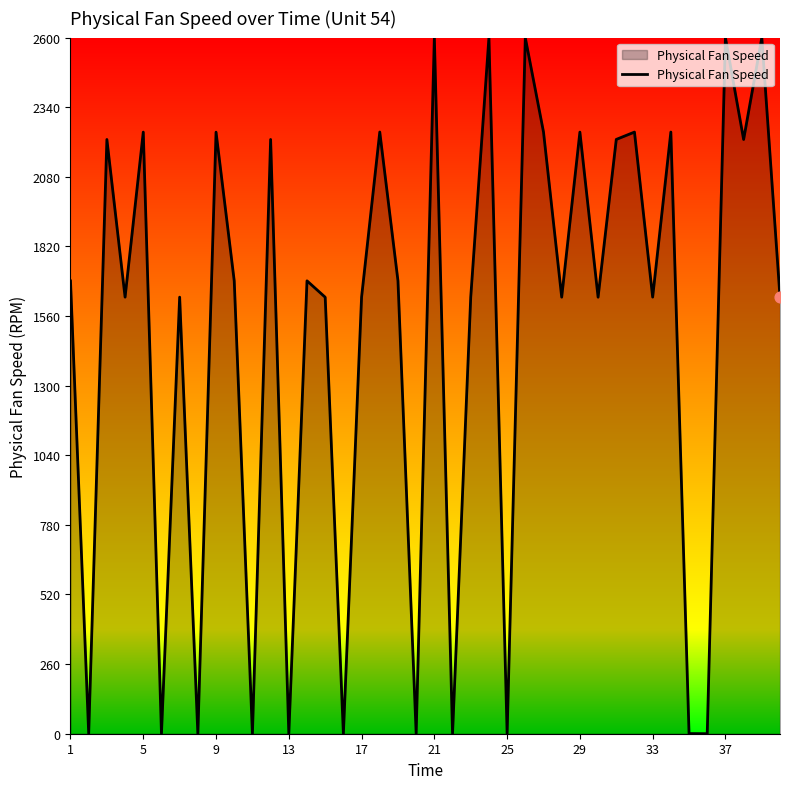

What is the maximum value shown in the chart?

2600.0